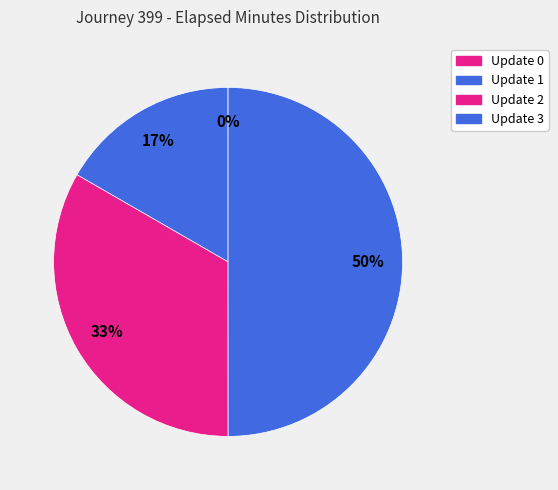

Which category has the biggest portion of the pie?

Update 3